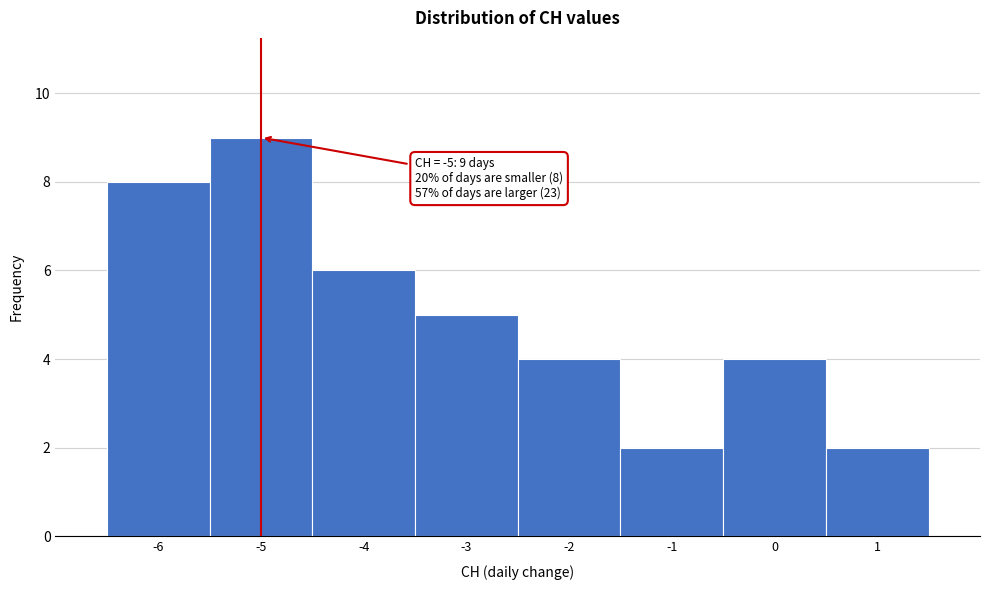

Over which range of the x-axis is the bar tallest?

-5.5 to -4.5